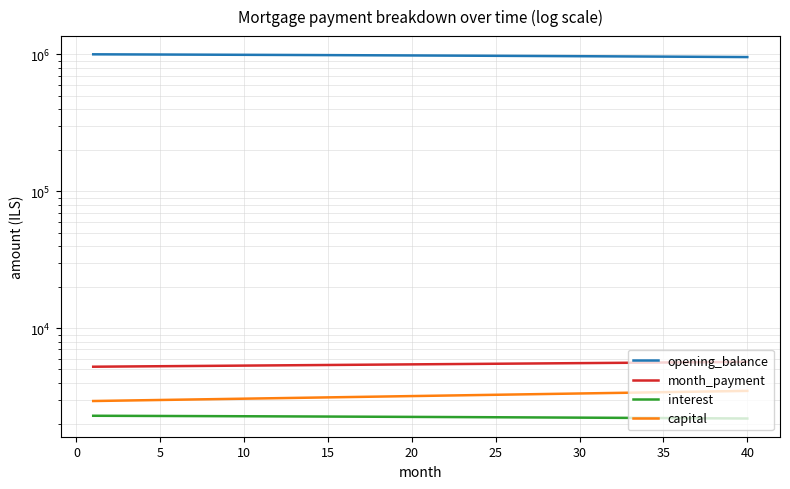

Which series has the largest total across all categories?

opening_balance